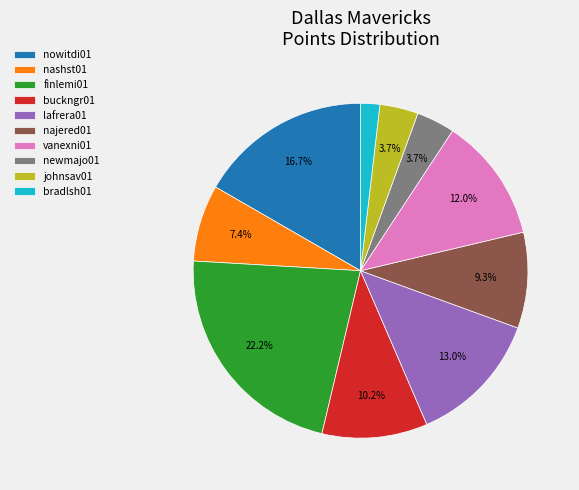

Is it true that lafrera01 is 13% of the pie?

True